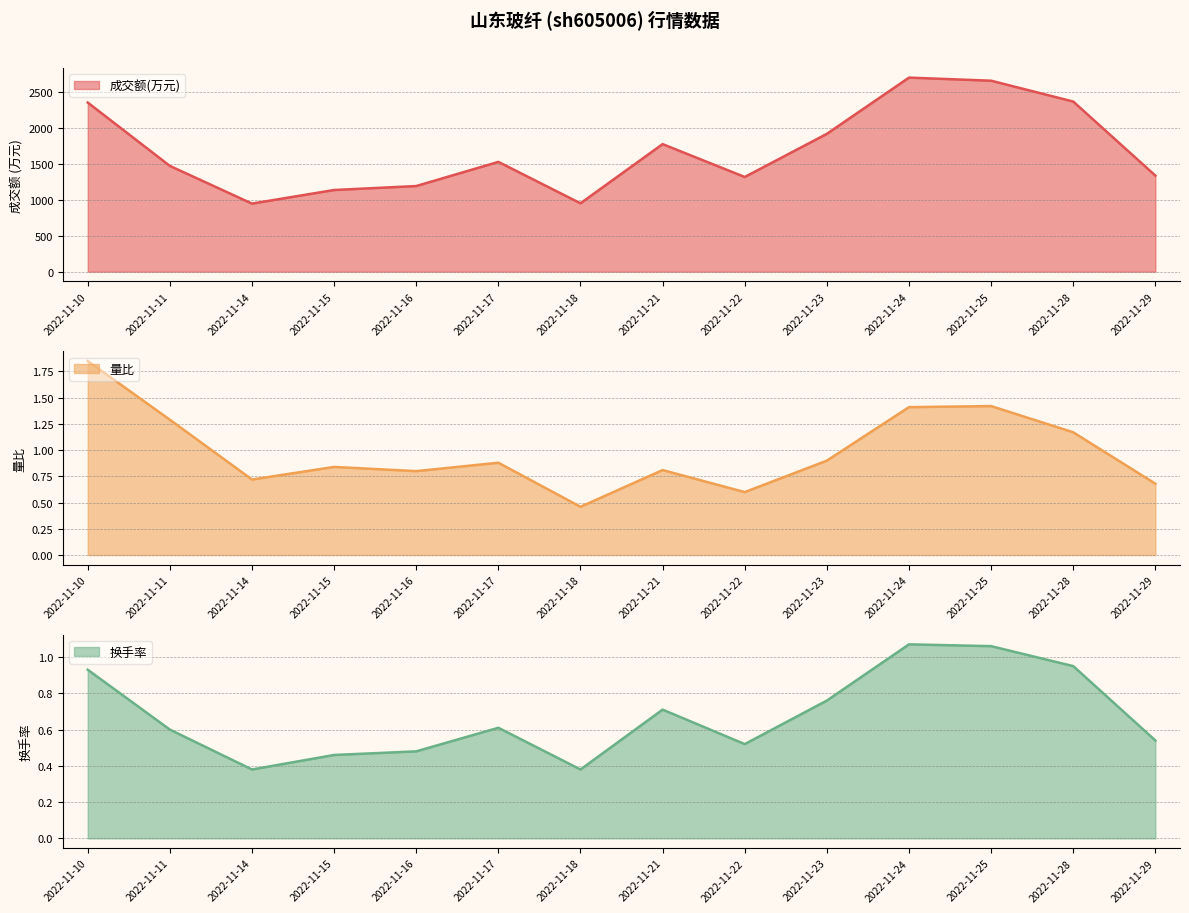

Reading right to left, transcribe all the data shown in this chart.

成交额(万元): 1336.0	2366.0	2656.0	2699.0	1917.0	1317.0	1774.0	951.0	1527.0	1191.0	1136.0	947.0	1471.0	2352.0
量比: 0.7	1.2	1.4	1.4	0.9	0.6	0.8	0.5	0.9	0.8	0.8	0.7	1.3	1.9
换手率: 0.5	0.9	1.1	1.1	0.8	0.5	0.7	0.4	0.6	0.5	0.5	0.4	0.6	0.9